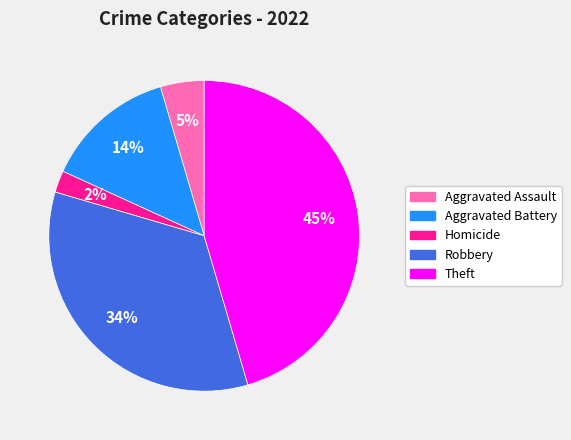

How many slices are in this pie chart?

5